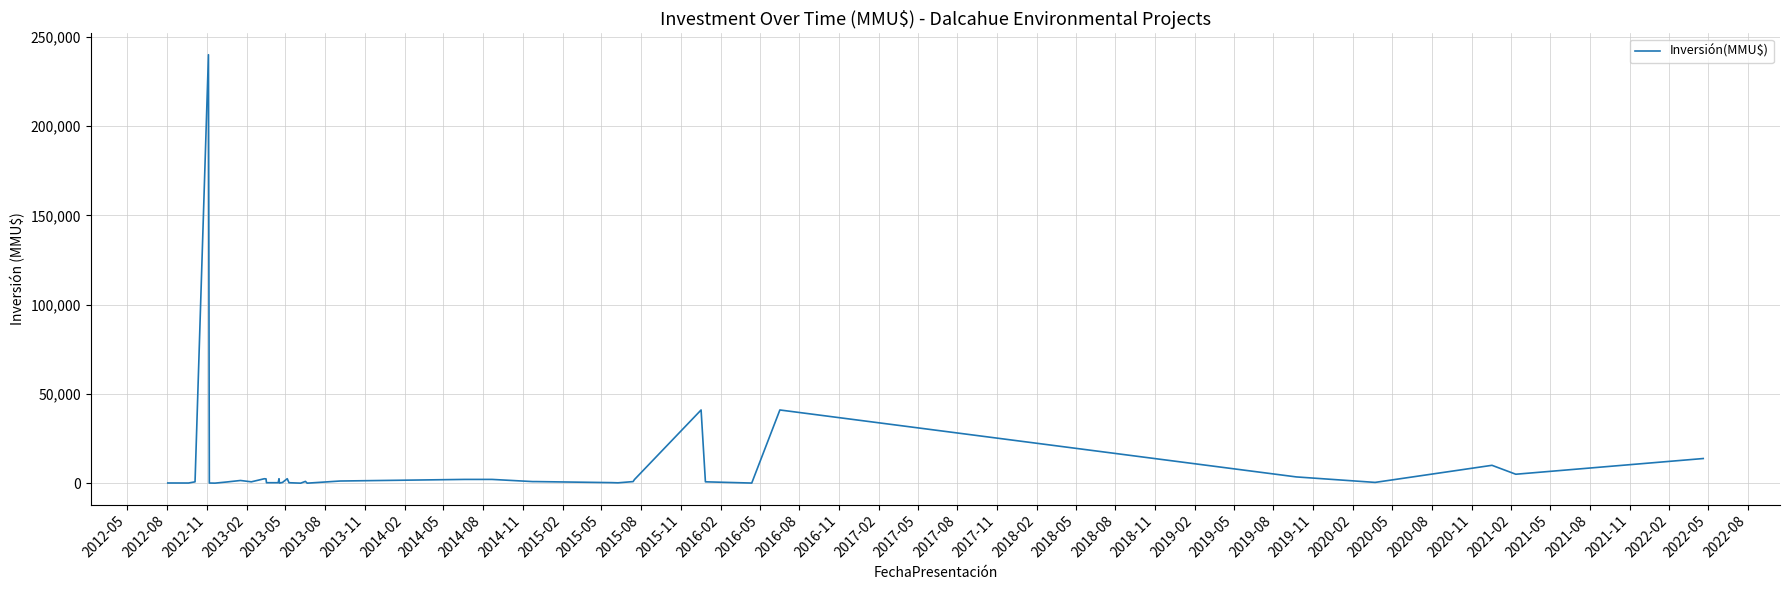

The value at 2012-05 is 177. True or false?

False